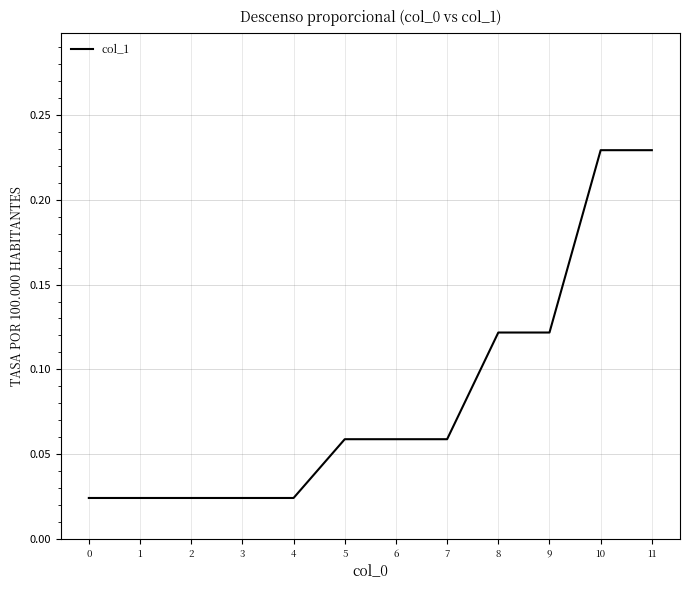

The value at 8 is 0.2. True or false?

False